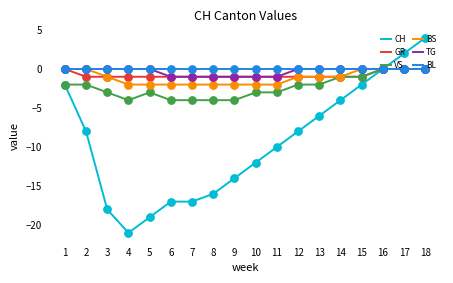

Which series has the largest total across all categories?

BL